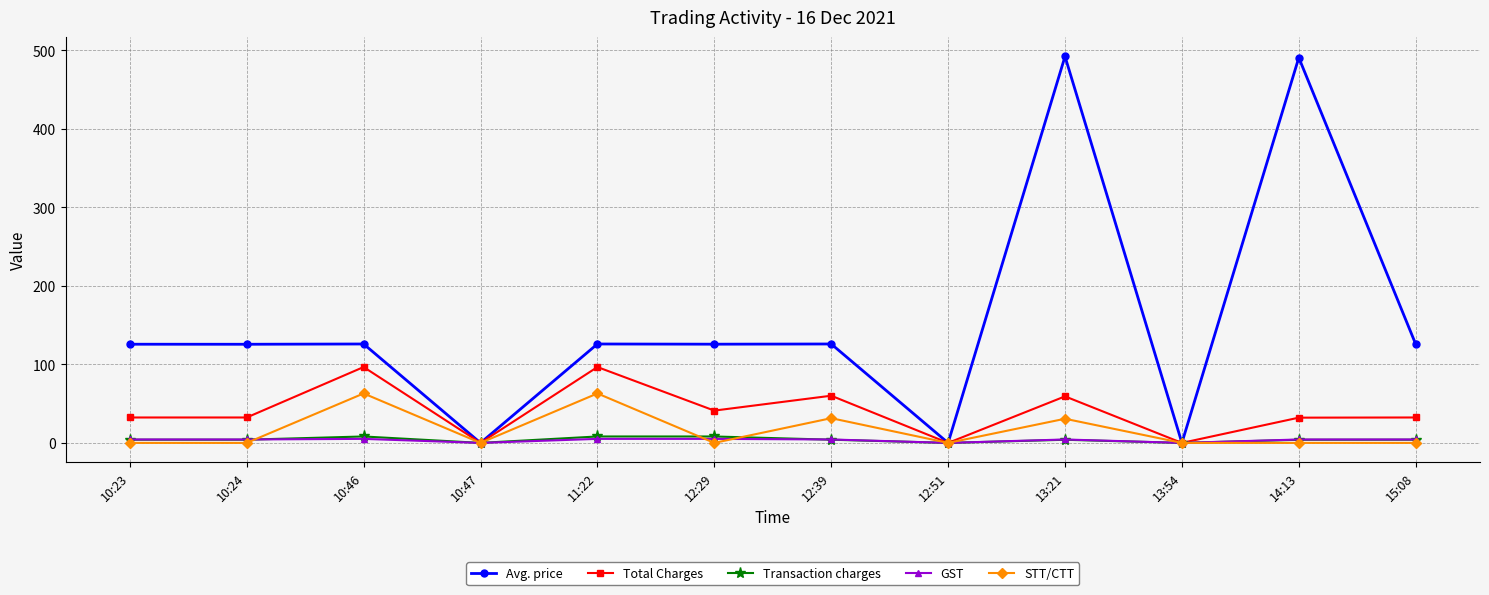

At which category does Total Charges reach its first local peak?

10:46